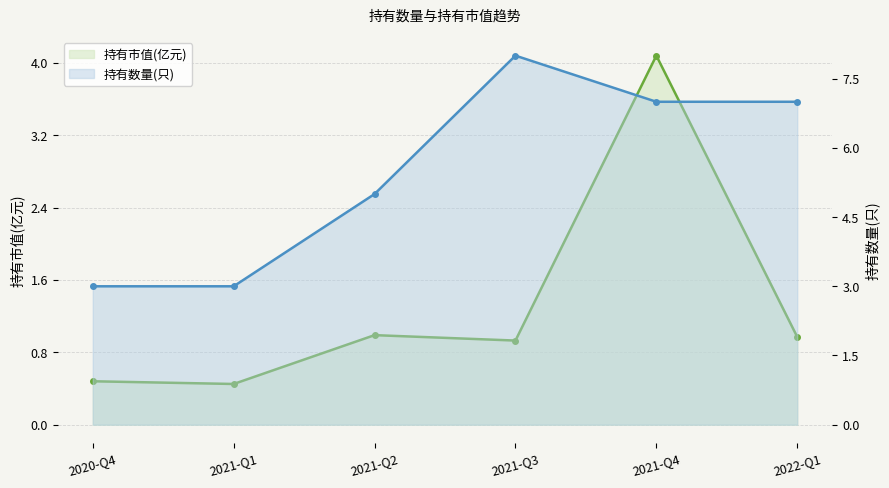

What are all the series names shown in the legend?

持有市值(亿元), 持有数量(只)